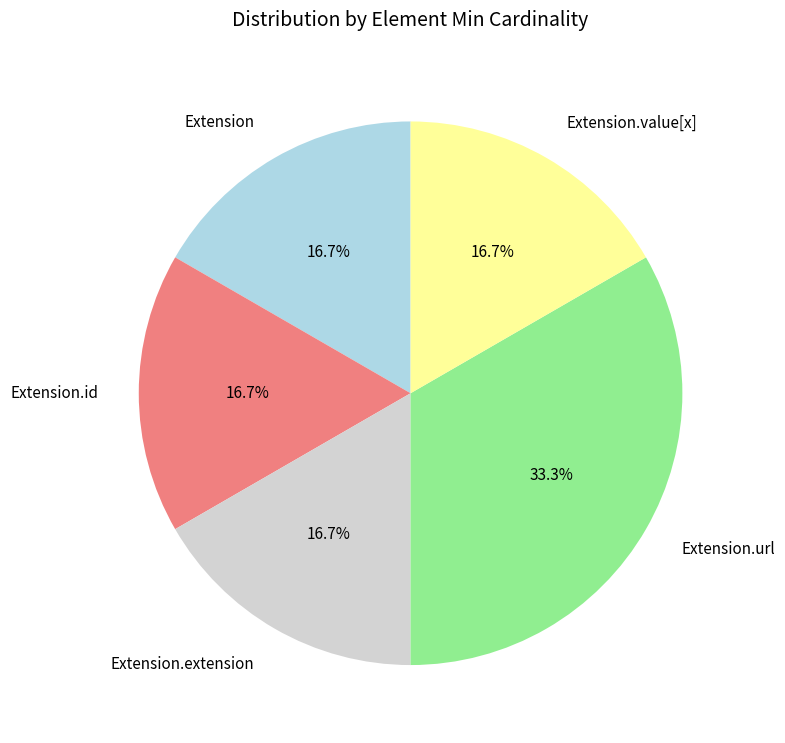

The Extension.url slice represents 87% of the pie. True or false?

False